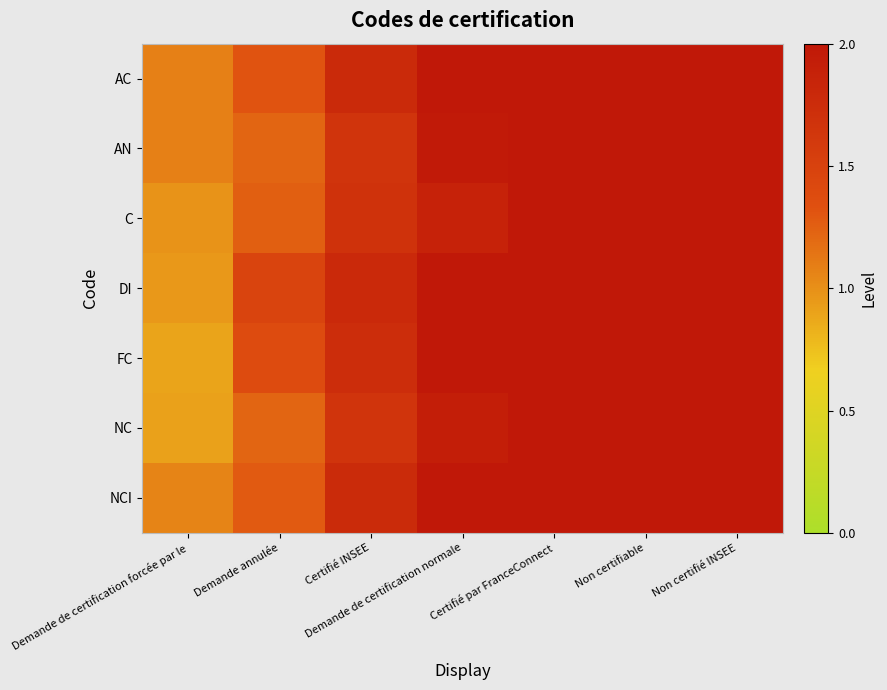

Between Demande de certification normale and Non certifié INSEE, which series saw the biggest shift?

C